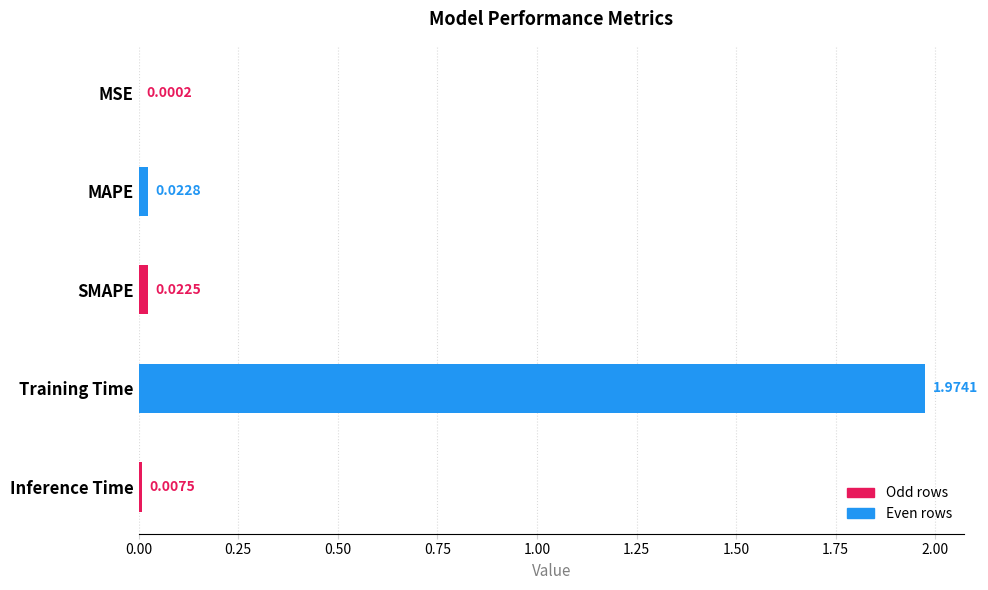

Between MSE and SMAPE, which is larger?

SMAPE